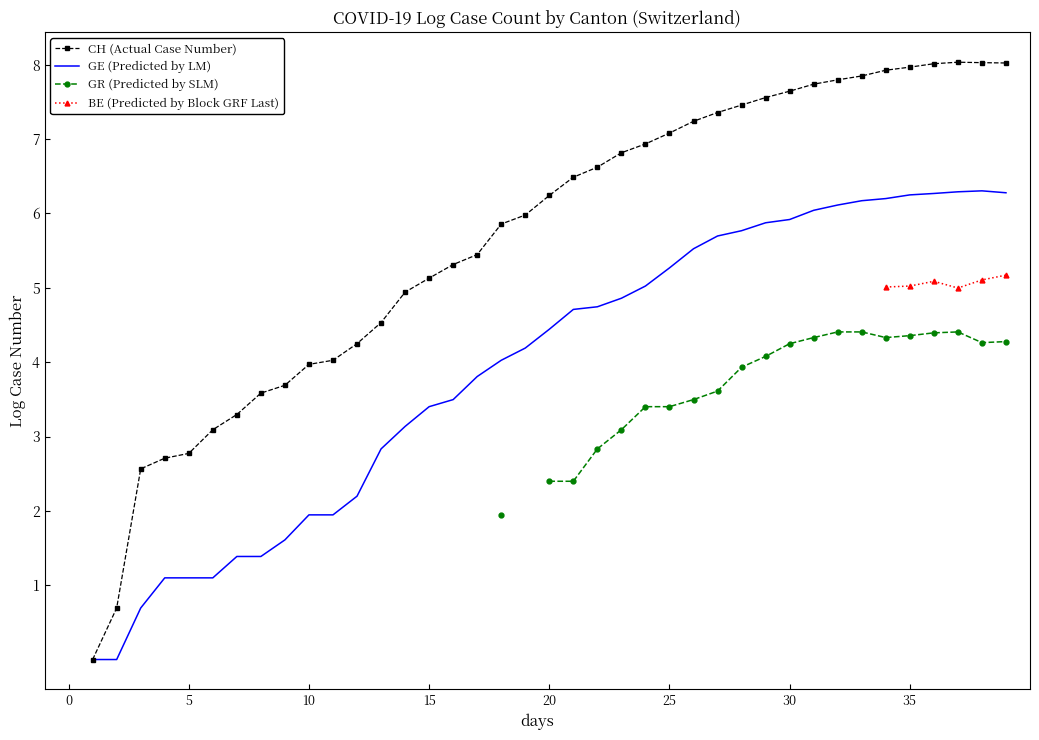

What is the value of the CH (Actual Case Number) point at the 5th from the left?

2.7